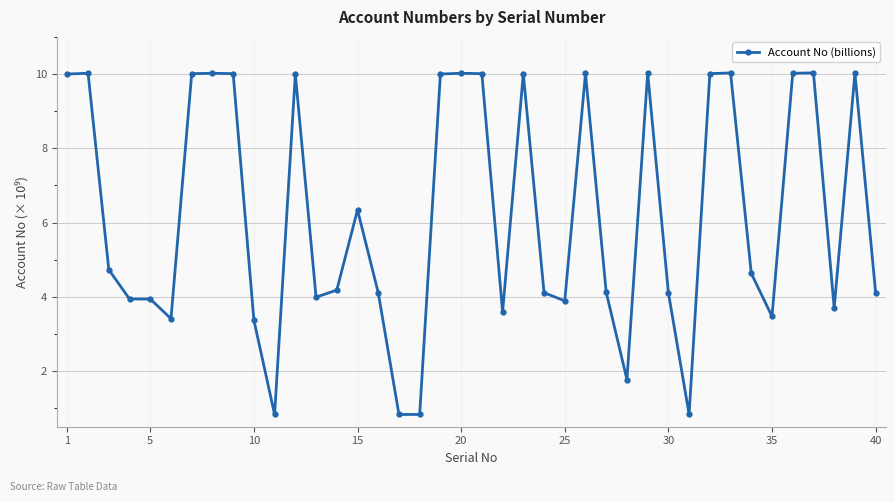

What is the smallest value displayed?

0.8